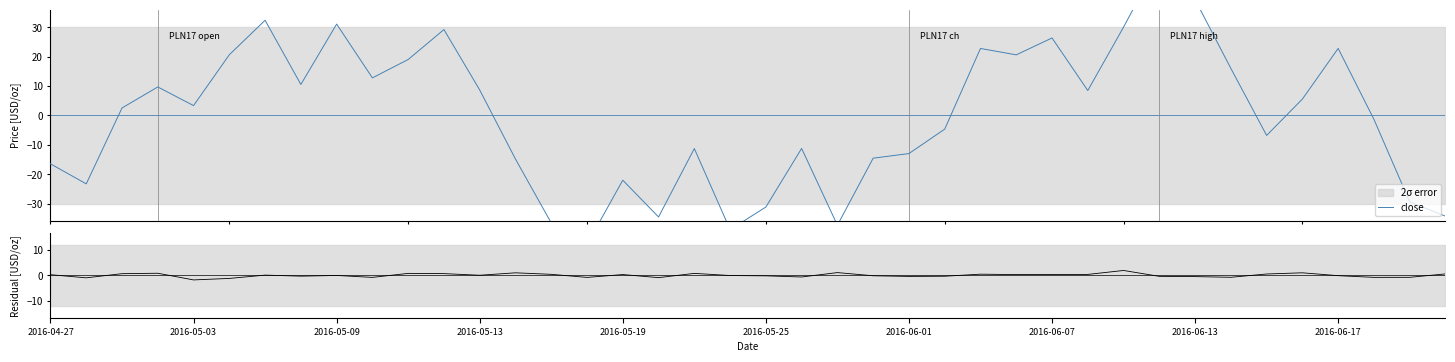

How many times do residual and close cross each other?

6